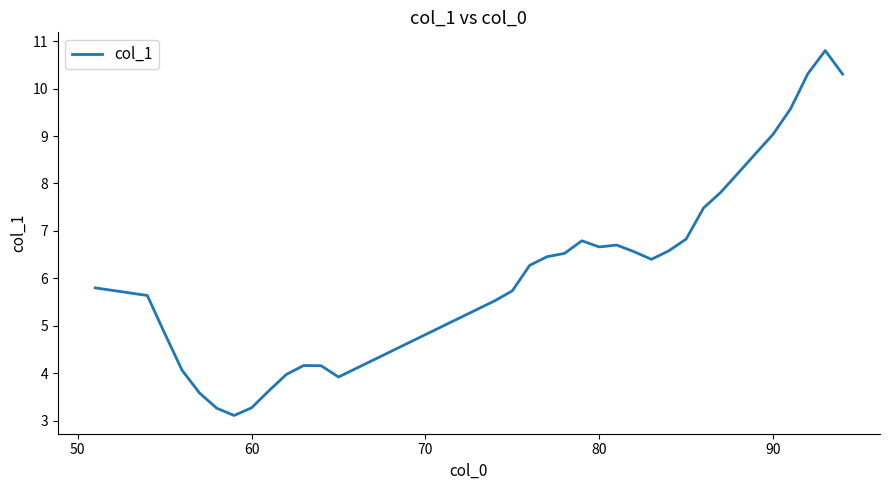

What is the smallest value displayed?

3.1